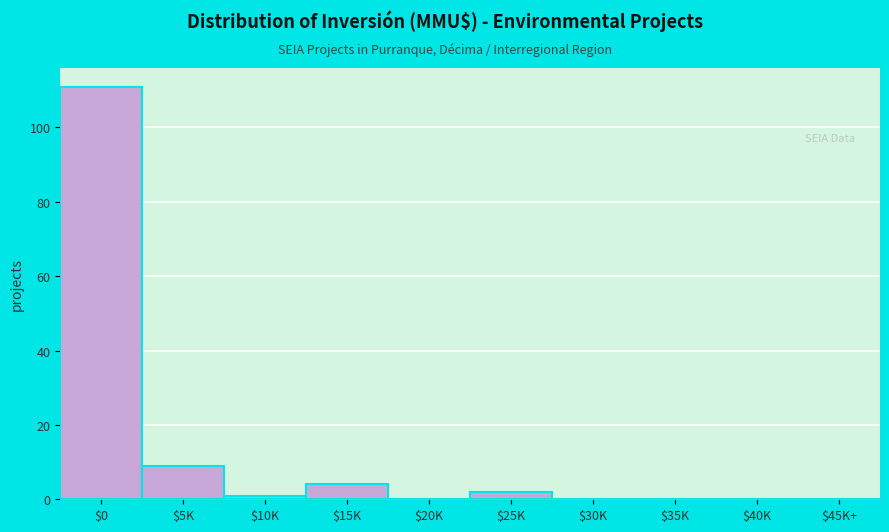

At which label is the value closest to 55?

$5K